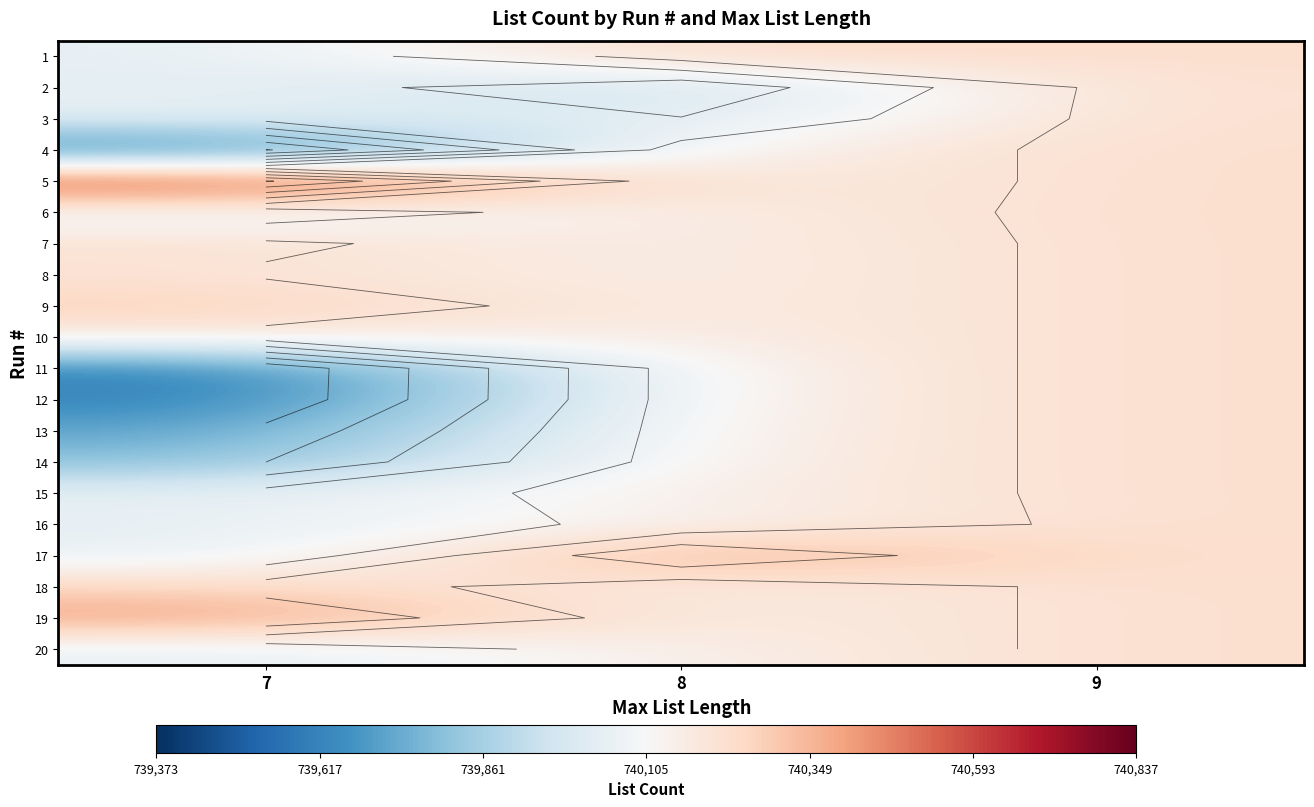

How many distinct data groups are displayed?

20